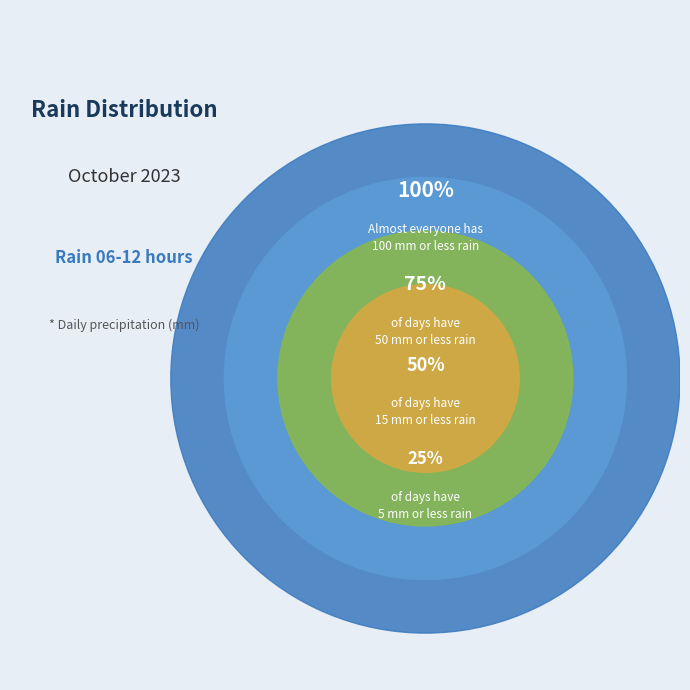

Which category has the biggest portion of the pie?

100